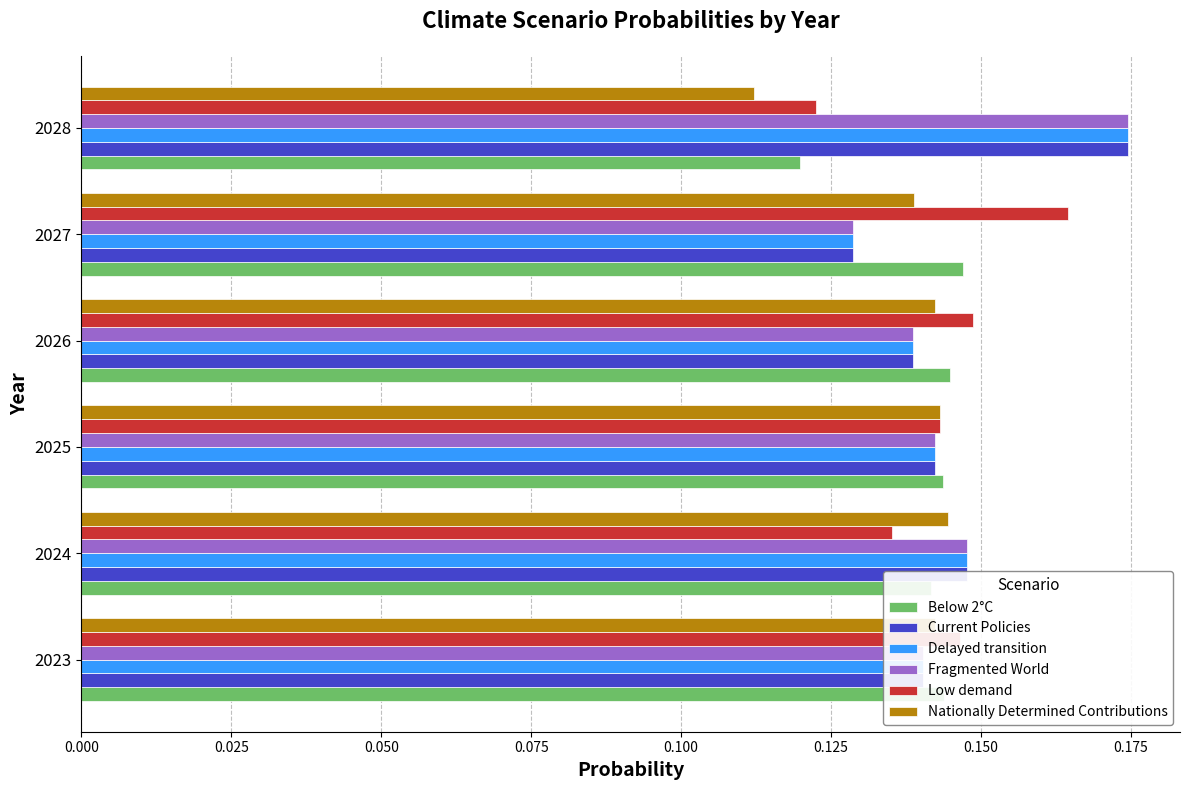

Which category has the lowest value in the Fragmented World series?

2027